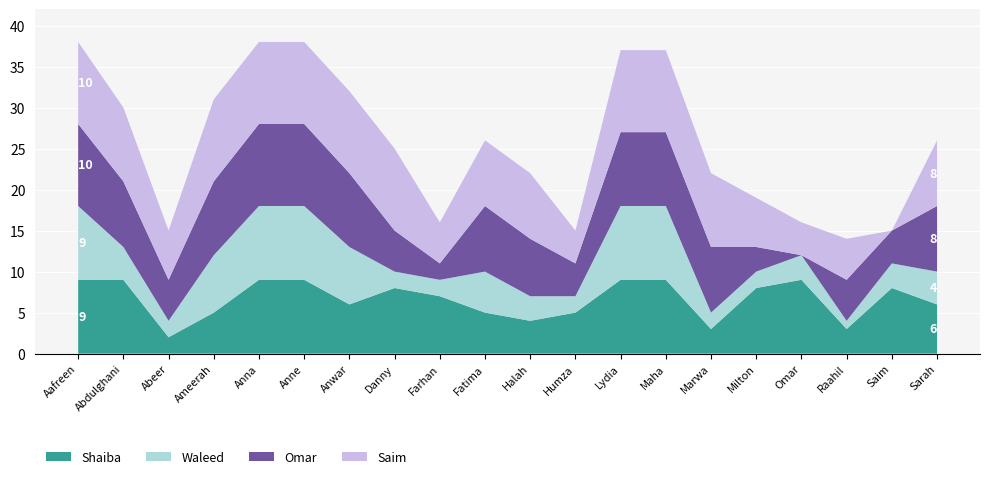

Reading left to right, what are all the values shown in this chart?

Shaiba: 9	9	2	5	9	9	6	8	7	5	4	5	9	9	3	8	9	3	8	6
Waleed: 9	4	2	7	9	9	7	2	2	5	3	2	9	9	2	2	3	1	3	4
Omar: 10	8	5	9	10	10	9	5	2	8	7	4	9	9	8	3	0	5	4	8
Saim: 10	9	6	10	10	10	10	10	5	8	8	4	10	10	9	6	4	5	0	8